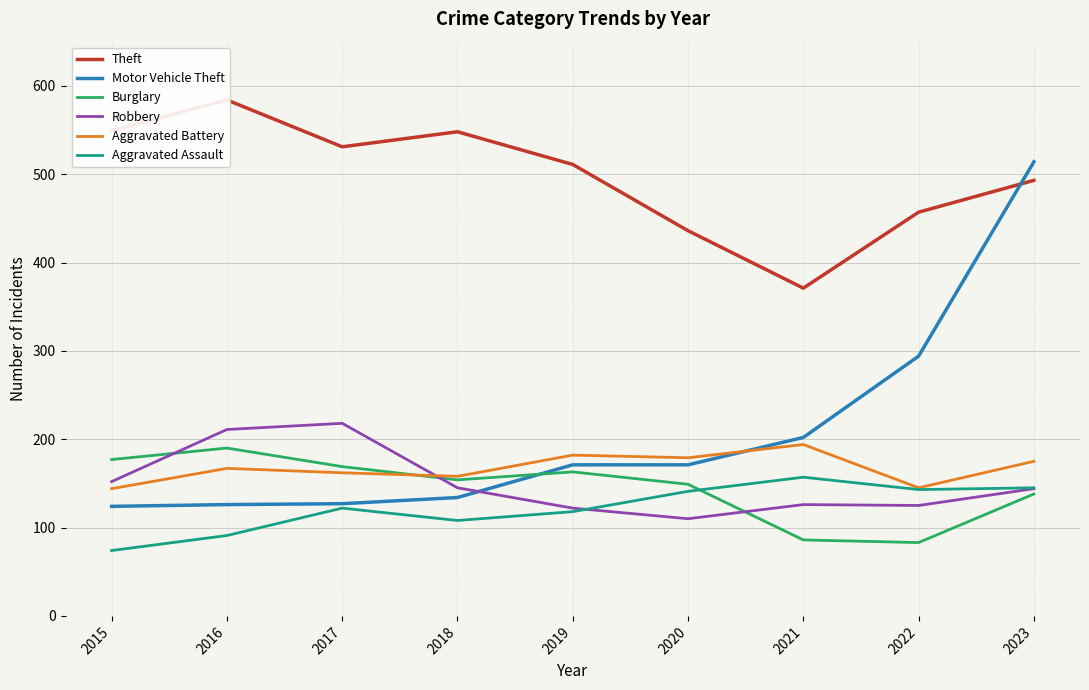

Which series ends up on top after the final intersection of Burglary and Aggravated Assault?

Aggravated Assault